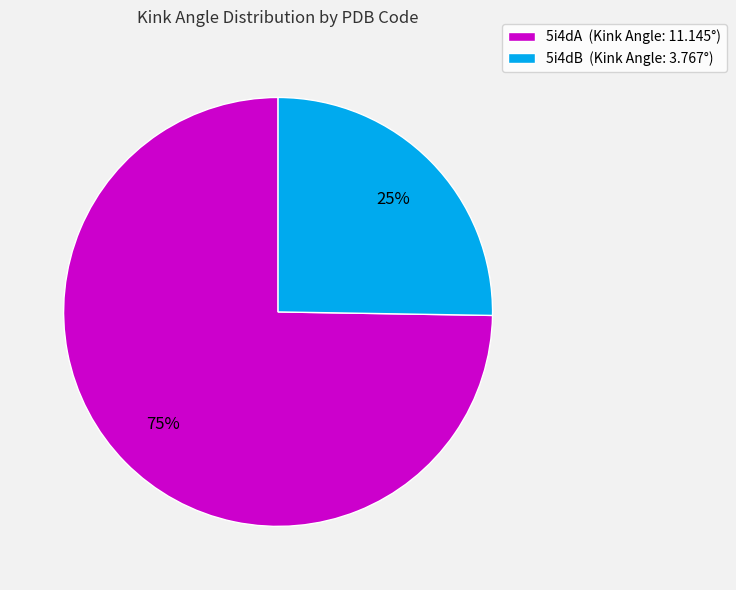

What is the majority slice?

5i4dA